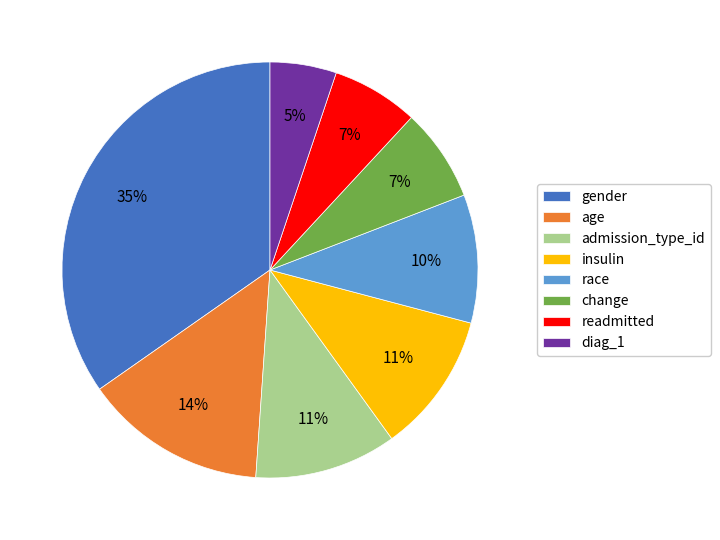

To the nearest percent, what is the average slice percentage?

12%